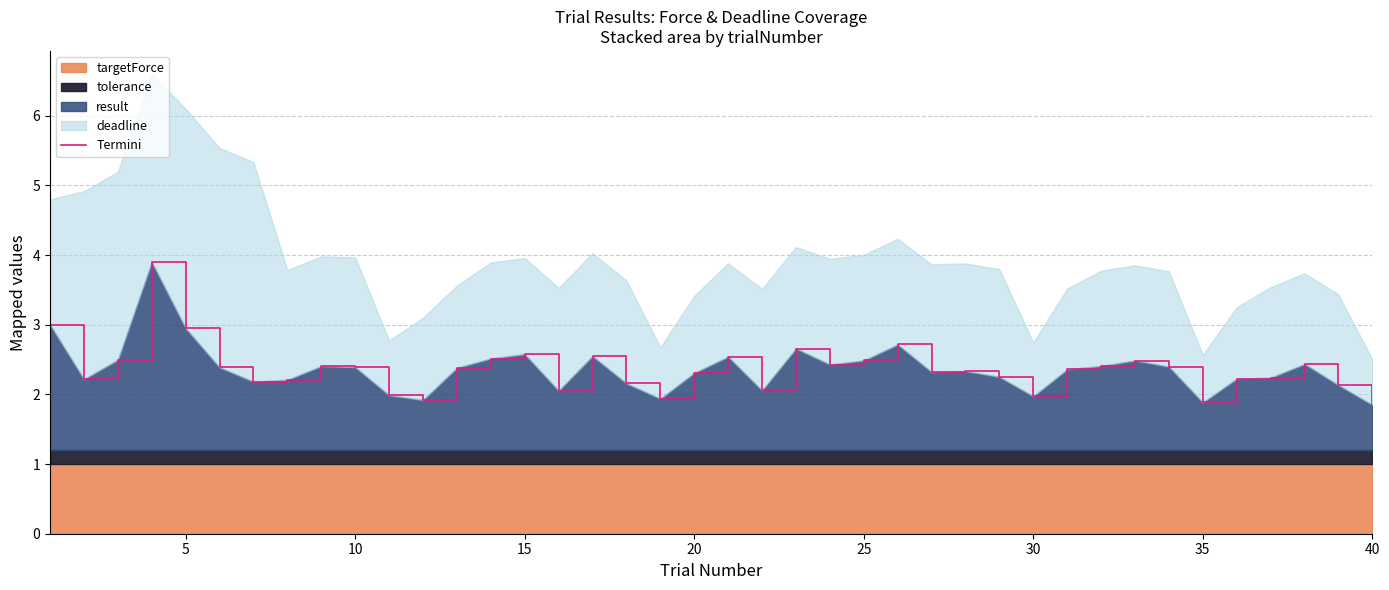

Is it true that result equals 1.9 at 5?

False